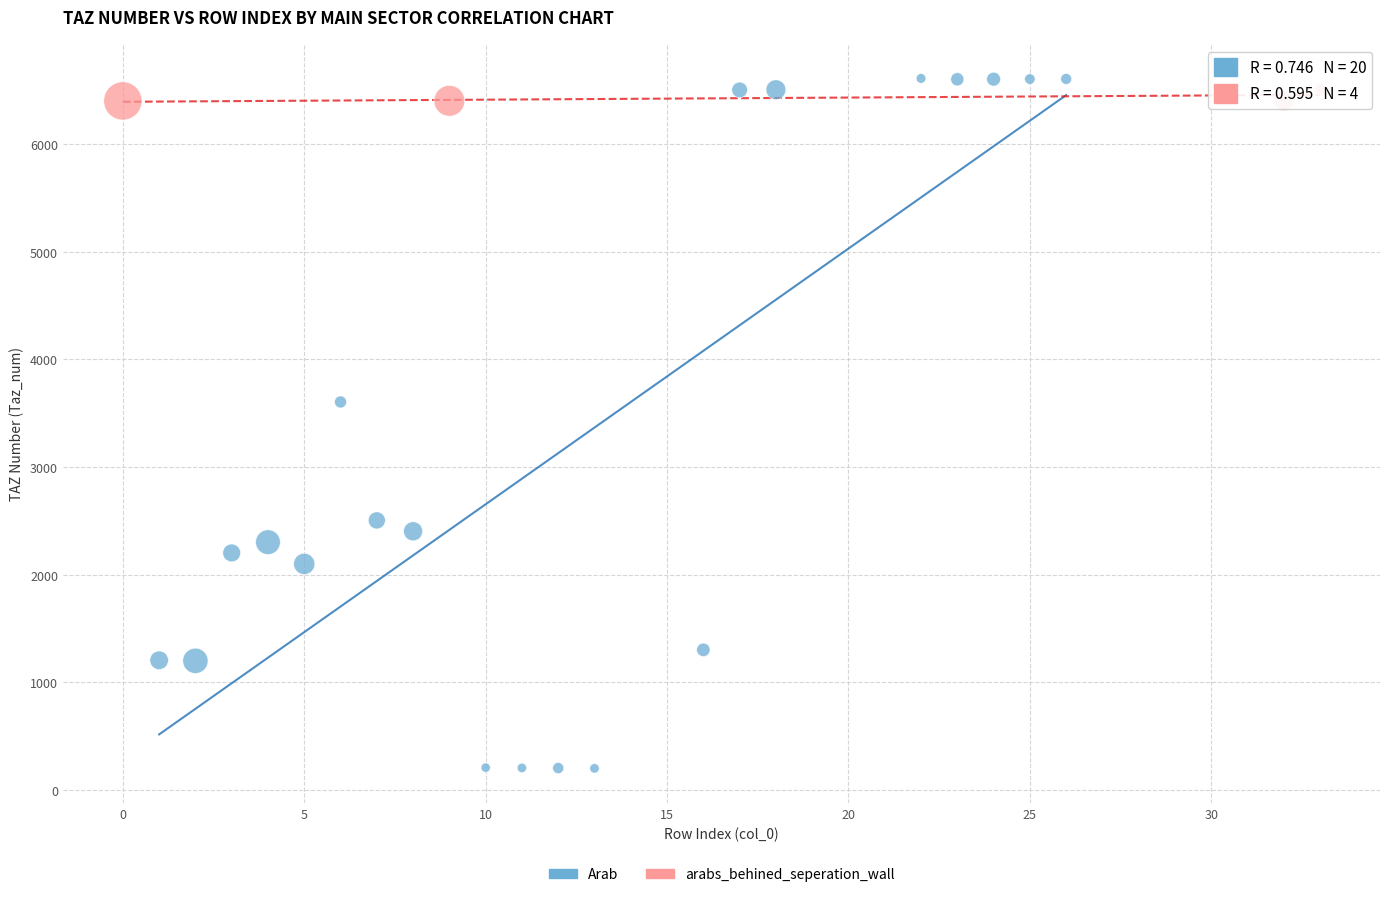

Which series contains the lowest Y value?

Arab